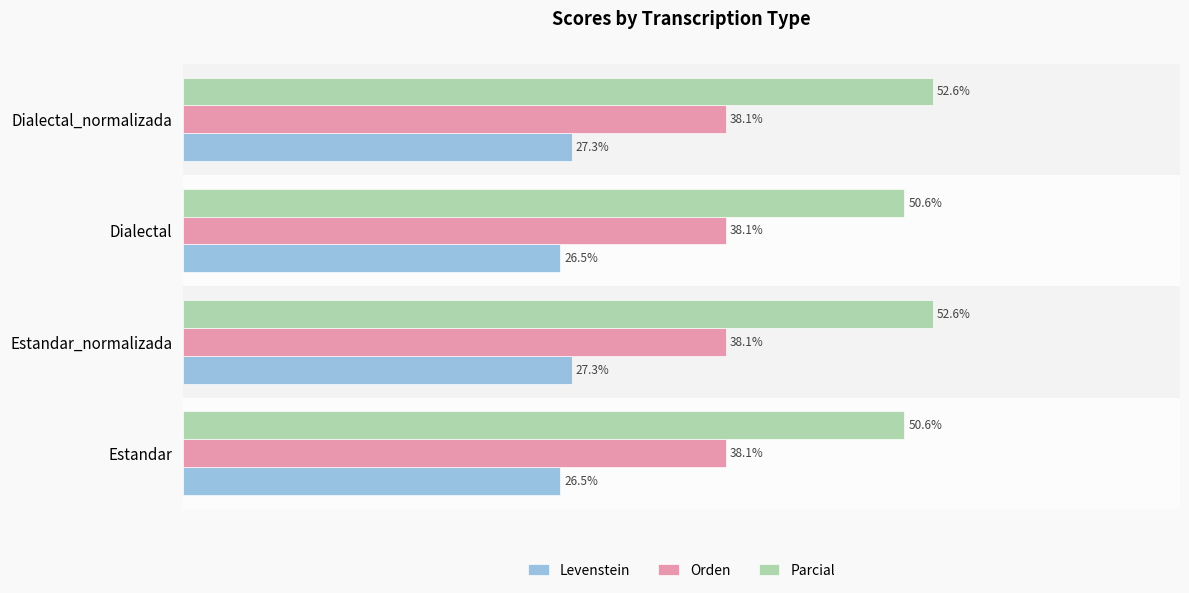

Which series has the largest total across all categories?

Parcial